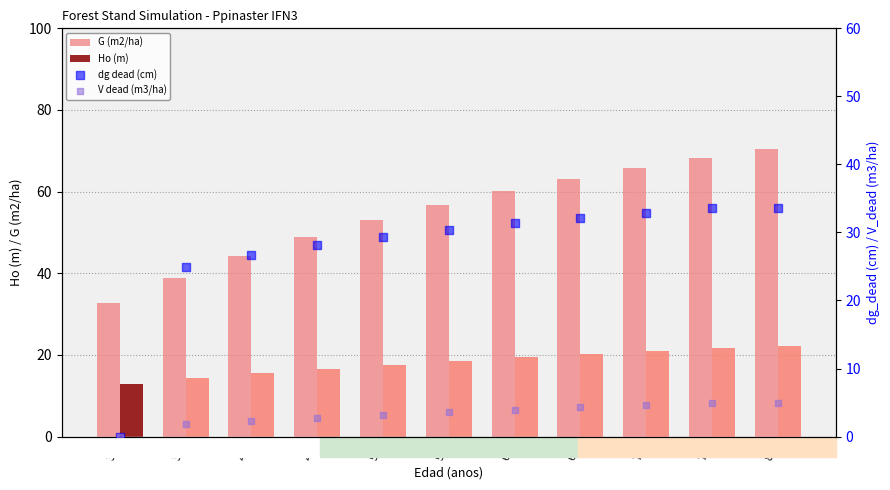

At which category is the sum across all series the highest?

82